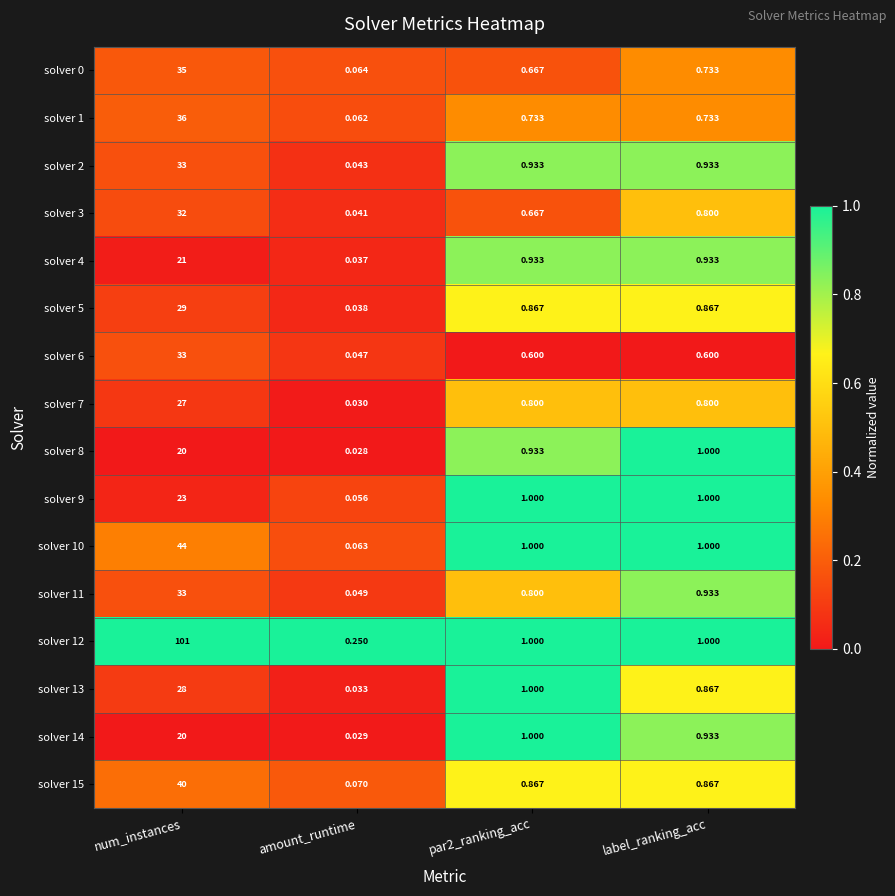

What is the difference between the highest and lowest values at par2_ranking_acc?

0.4